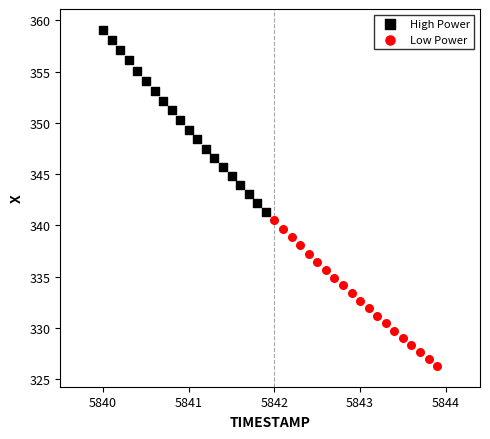

Which series contains the highest Y value?

High Power